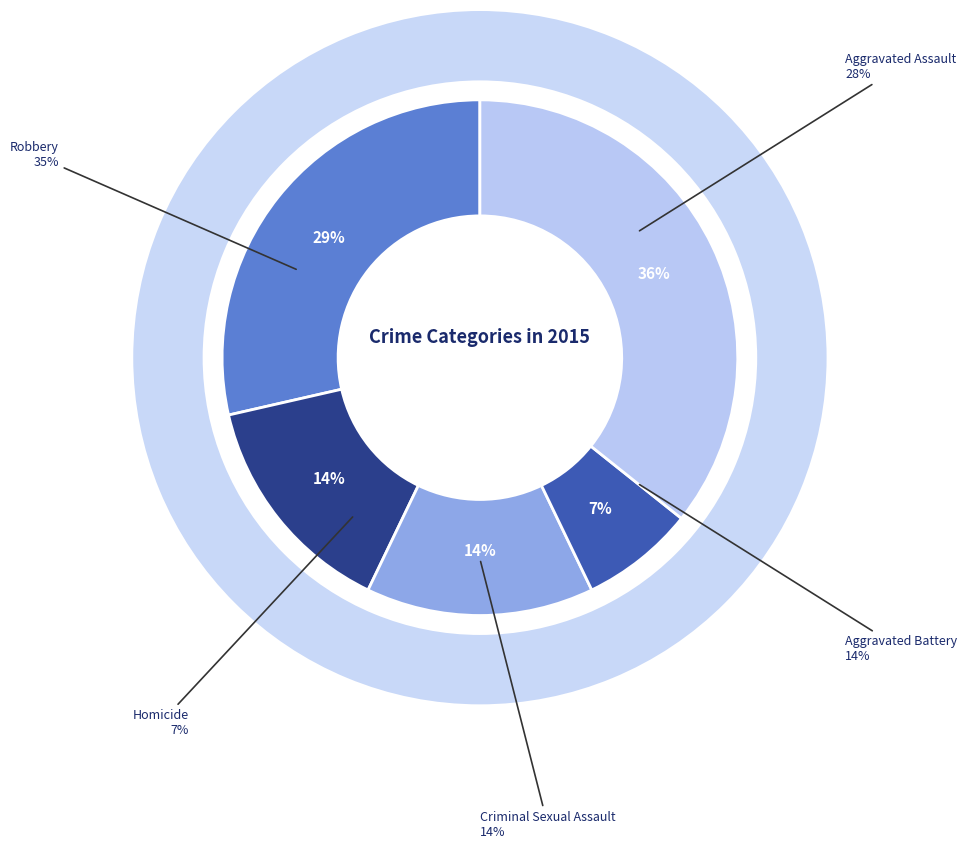

What is the smallest slice in the pie chart?

Homicide